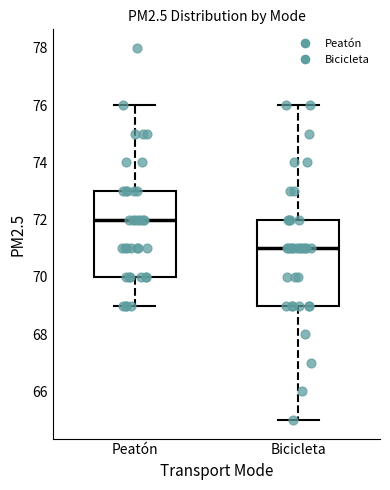

Which box has the highest median line?

Peatón